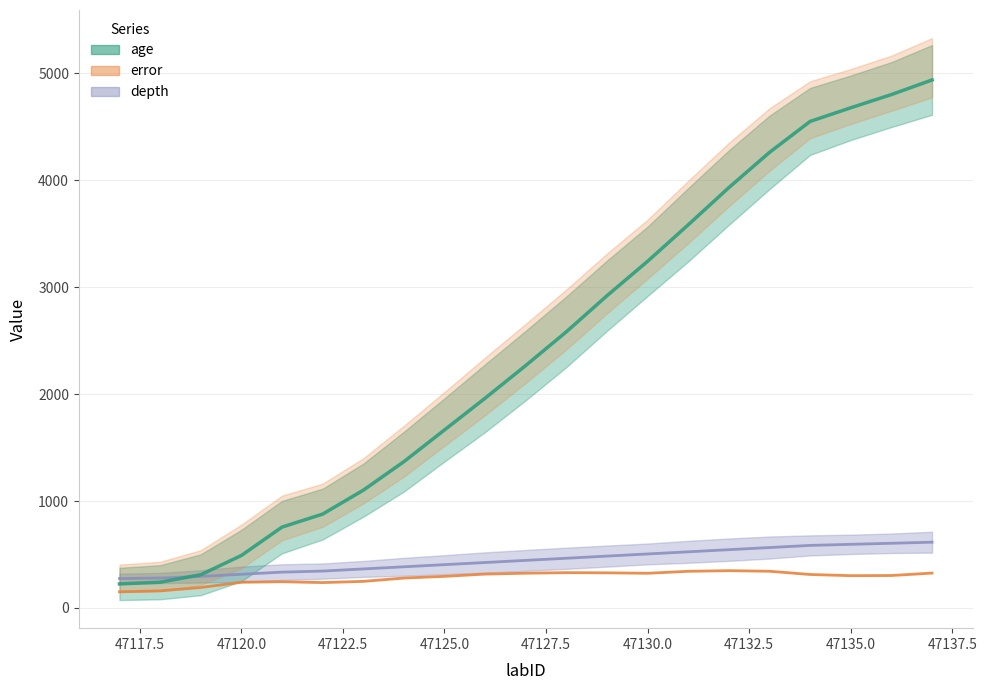

What is the sum of all age values?

50747.2